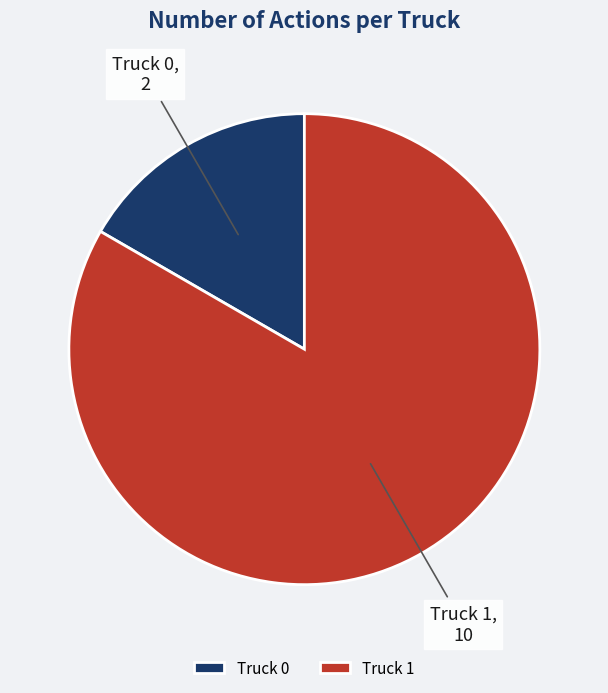

Do Truck 1 and Truck 0 together represent more than half of the pie?

Yes